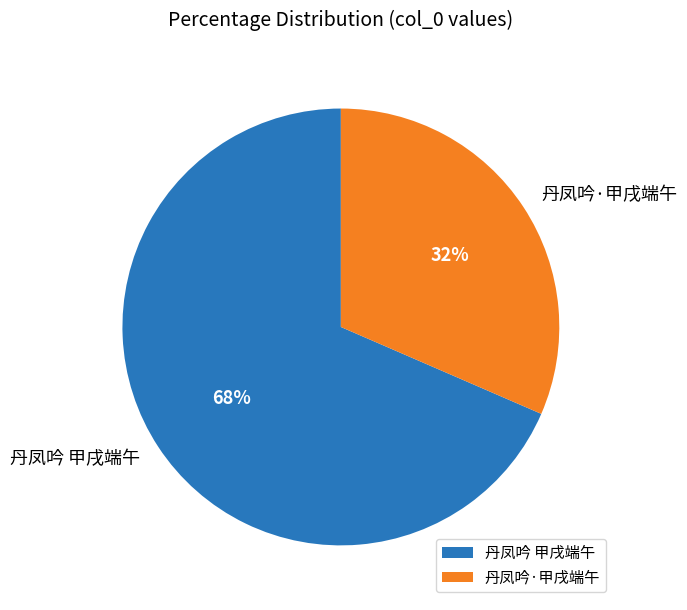

Which category accounts for the majority?

丹凤吟 甲戌端午